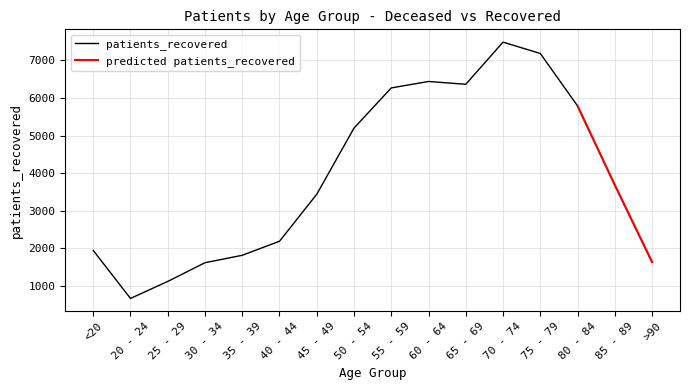

Reading left to right, list all the values displayed in this chart.

1943	666	1118	1616	1814	2187	3437	5198	6266	6438	6363	7484	7183	5788	3684	1635